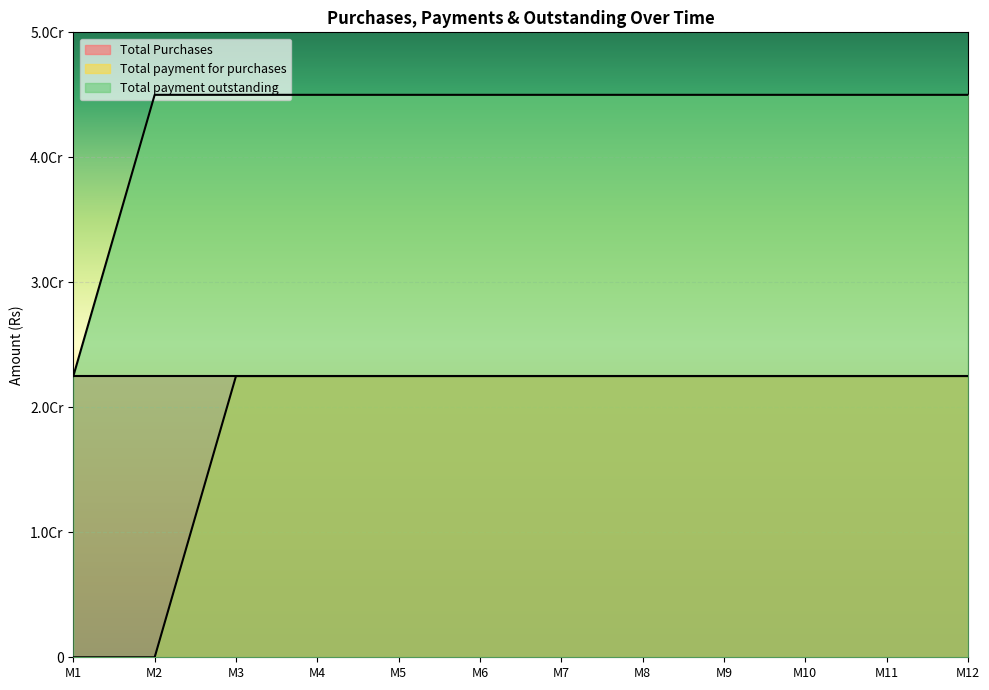

The value of Total payment outstanding at M11 is 16089946. True or false?

False